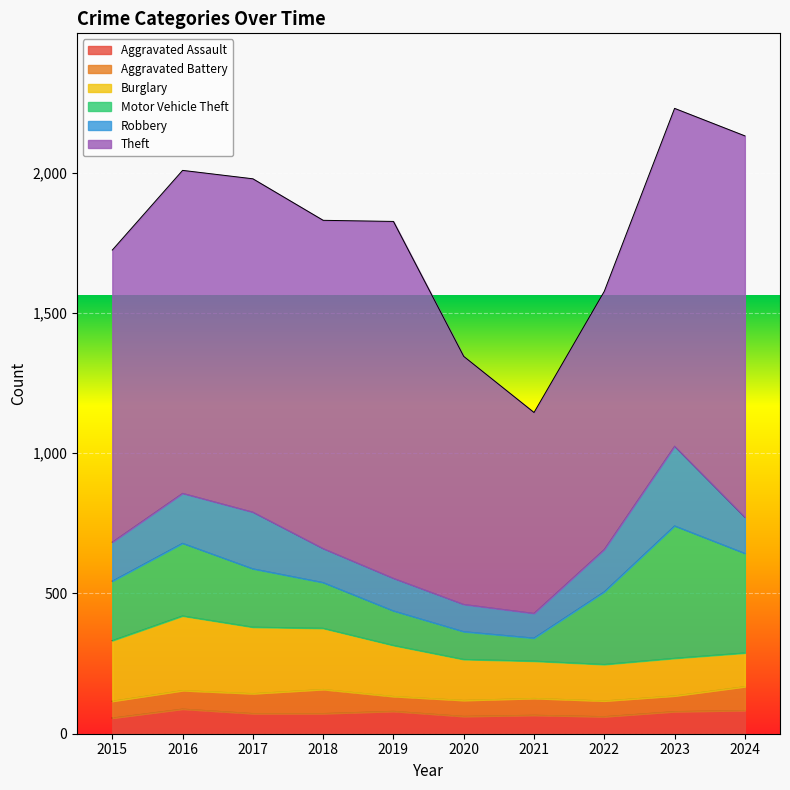

How many values in the Robbery series exceed 139?

4